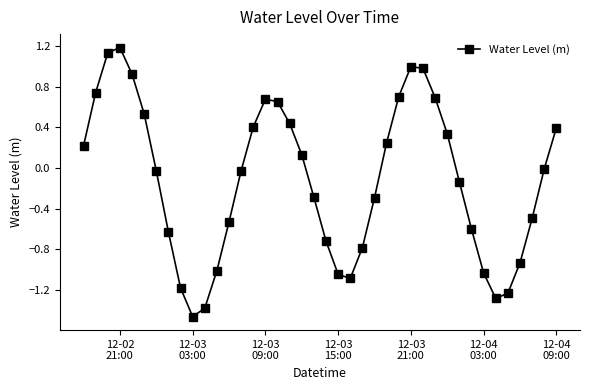

What is the greatest value displayed?

1.2